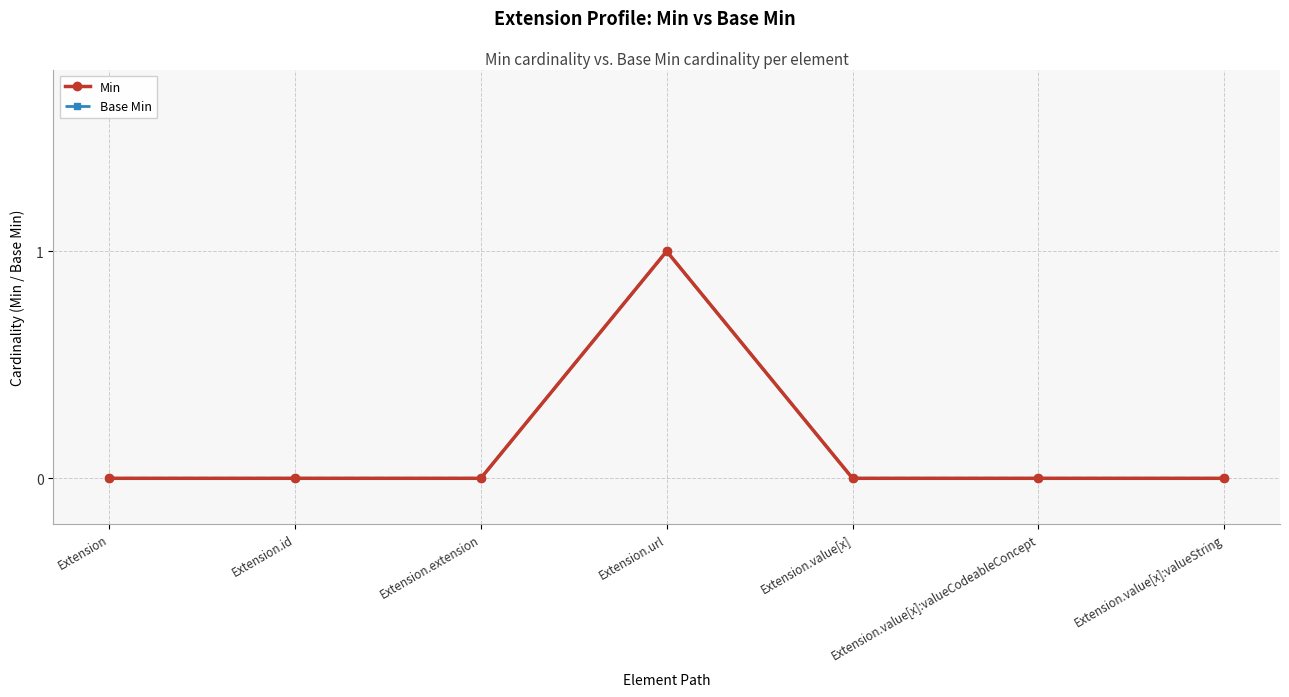

True or false: Min has more than 0 points higher than both neighbors.

True